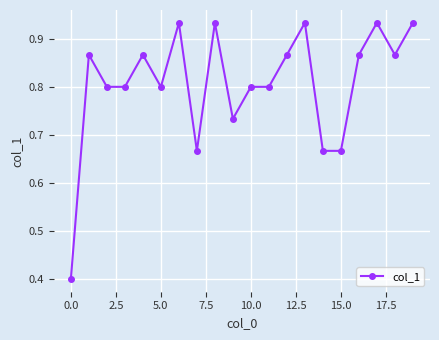

What is the sum of all values?

16.1